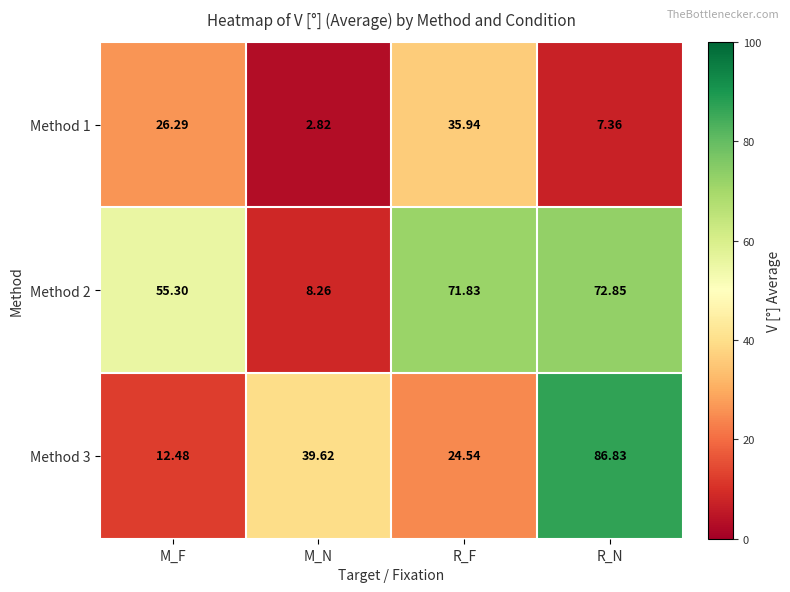

Where is Method 1 nearest to the value 19?

M_F